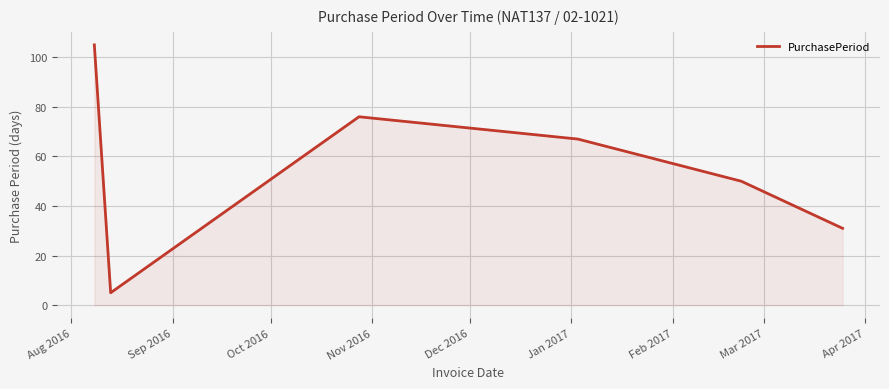

What is the difference between the maximum and minimum values?

100